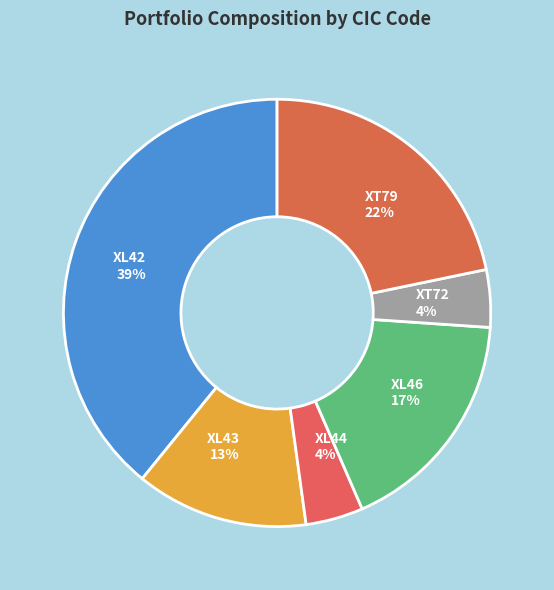

Is there any slice that represents more than half of the pie?

No